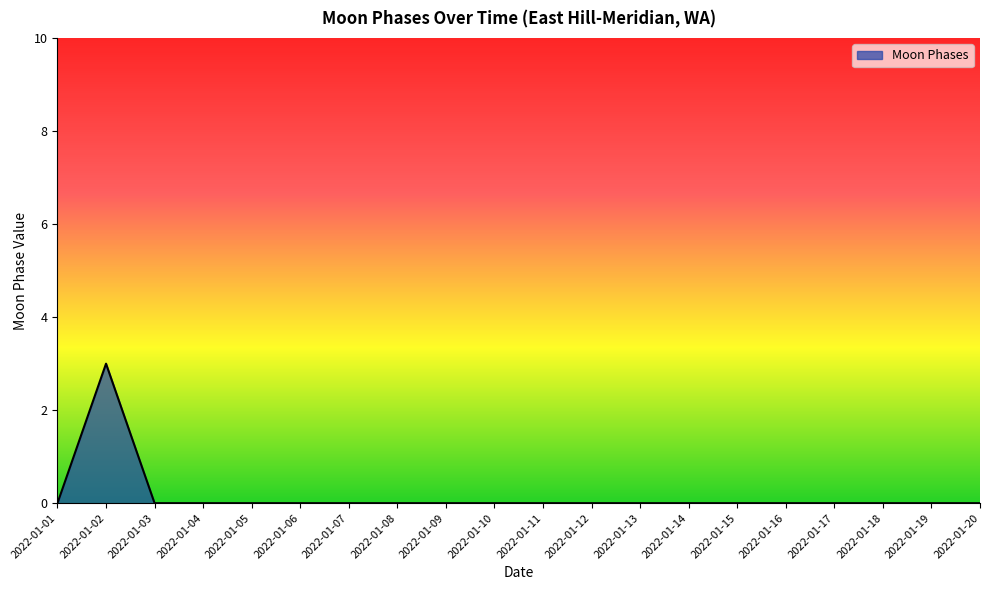

Is it true that the value at 2022-01-03 is 0?

True